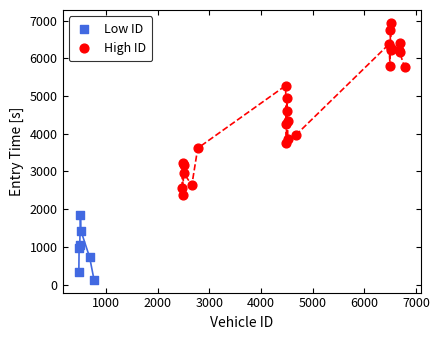

Which series contains the lowest Y value?

Low ID